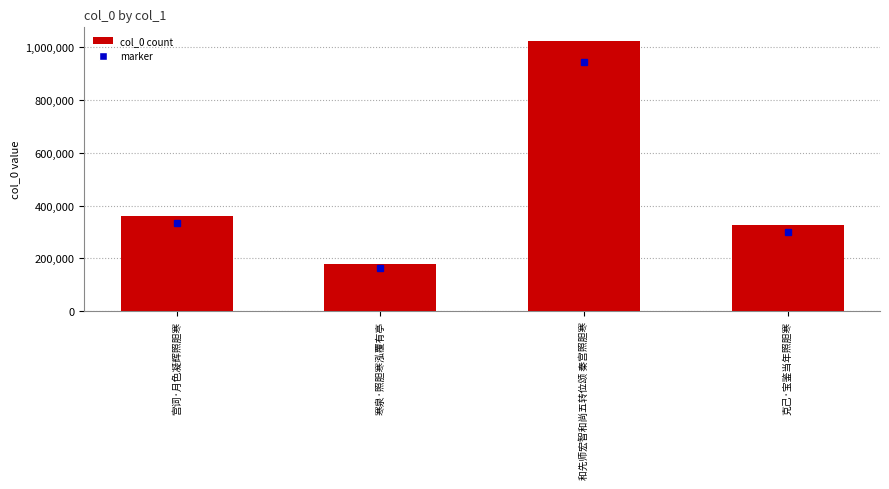

List the labels in order of value, largest first.

和先师宏智和尚五转位颂 秦宫照胆寒, 宫词·月色凝辉照胆寒, 克己·宝鉴当年照胆寒, 寒泉·照胆寒泓覆有亭